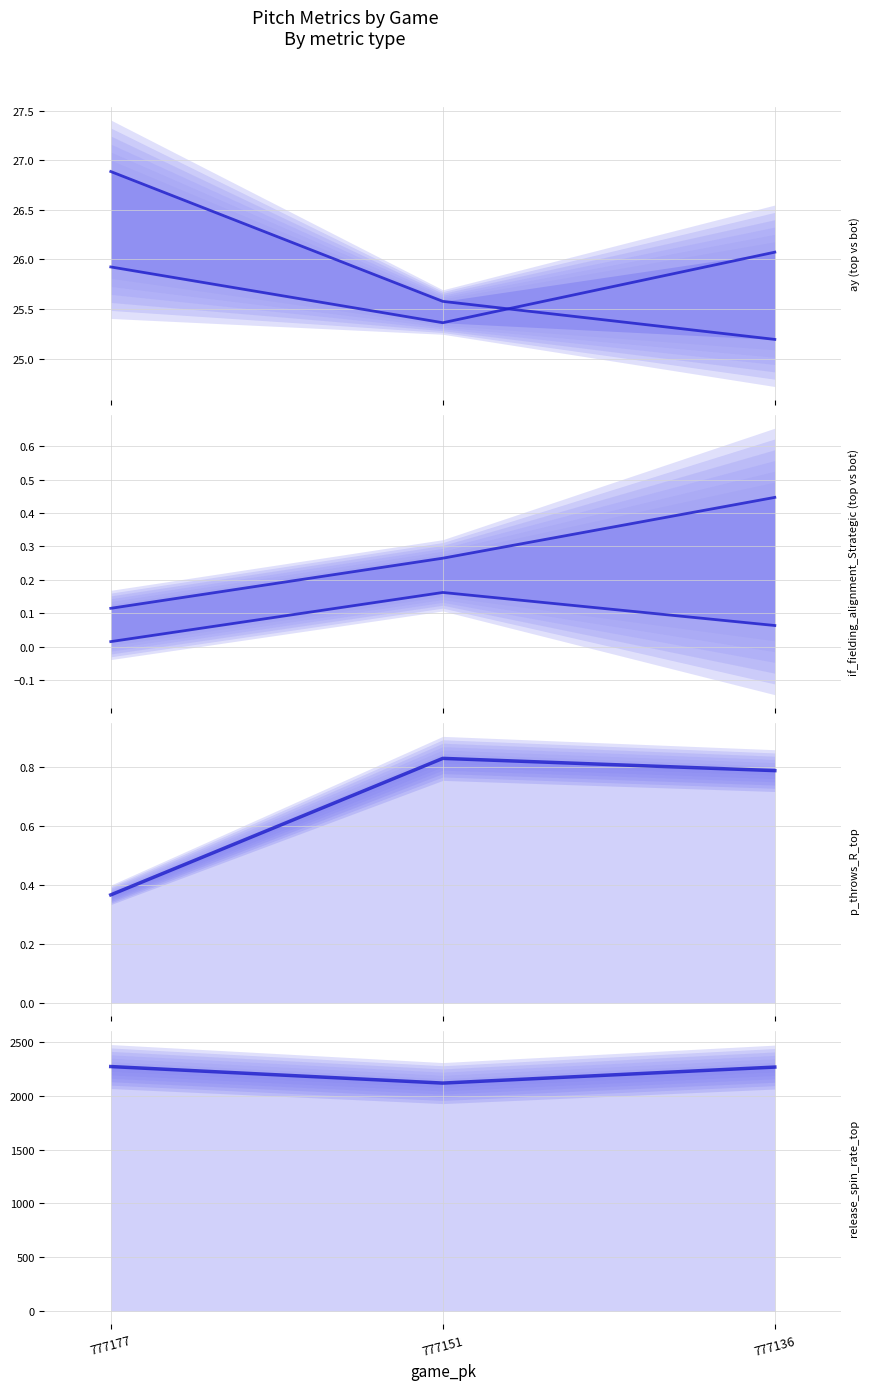

The value of ay_bot at 777136 is 38.2. True or false?

False